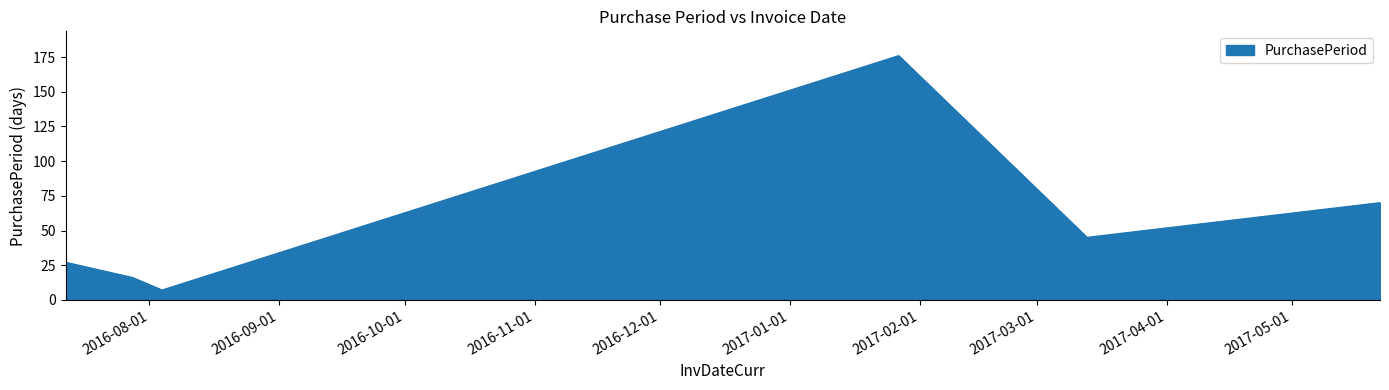

How many interior local valleys (lower than both neighbors) does the data have?

2